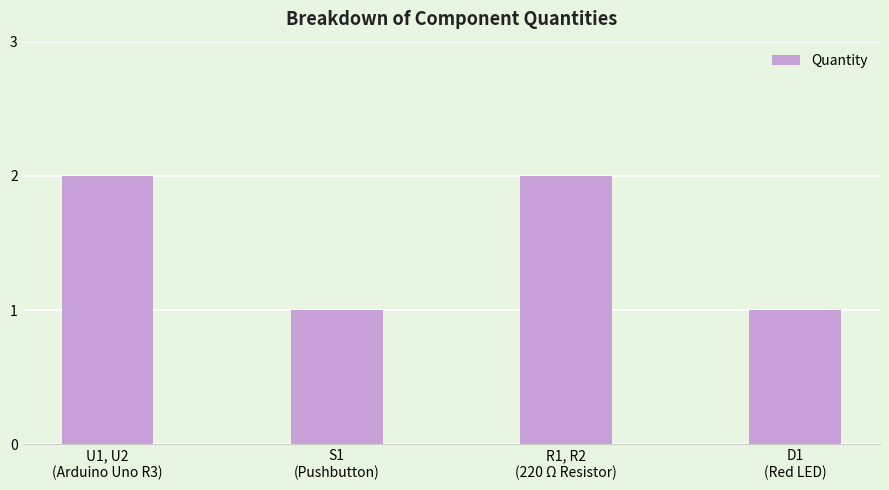

How many bars are there in total?

4